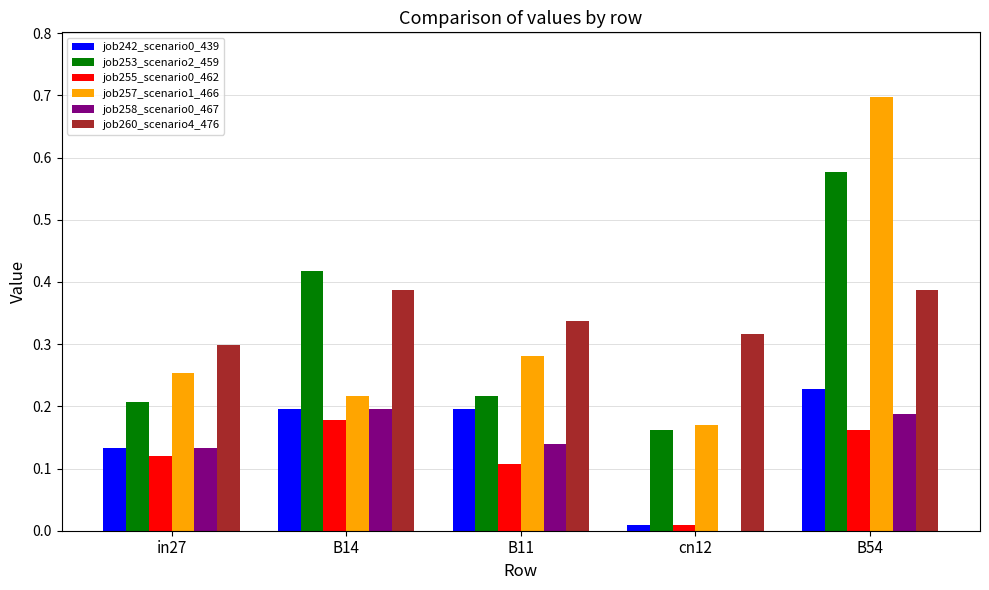

Is the value of job258_scenario0_467 at in27 greater than the value of job257_scenario1_466 at B54?

No